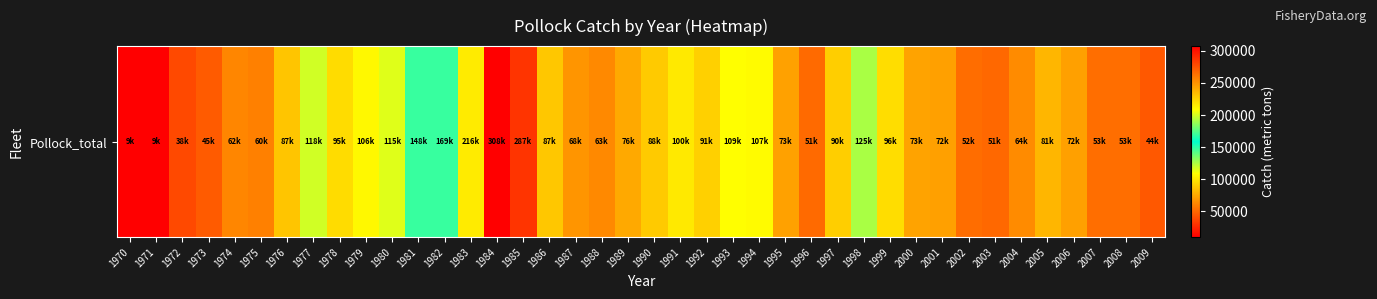

At which label does the data first exceed 80977?

1976